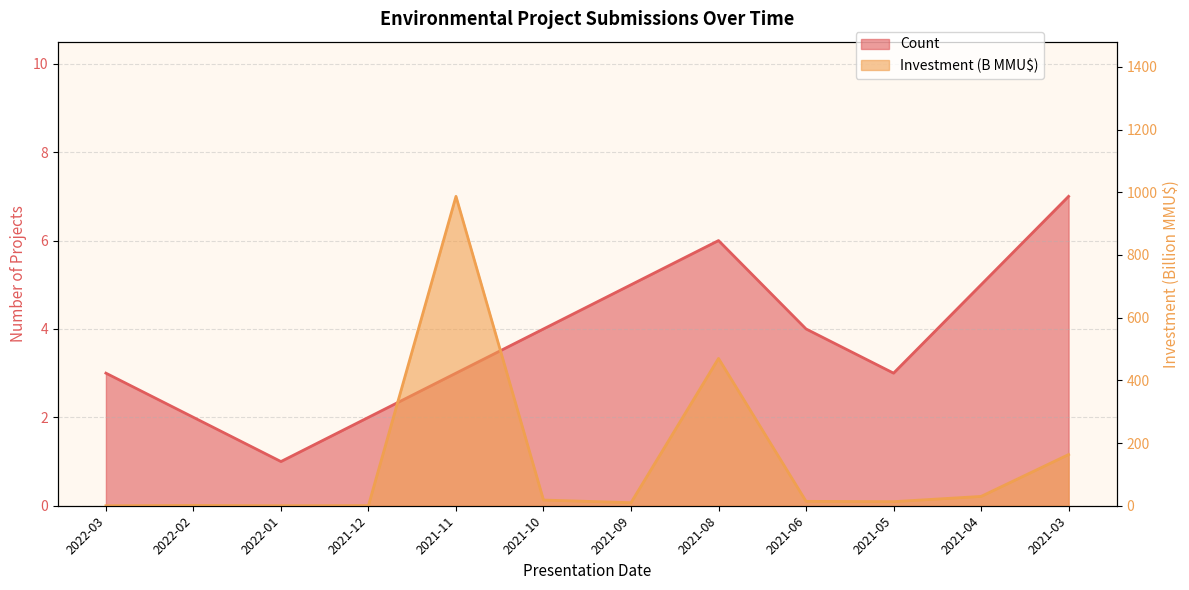

What is the label of the 11th point from the right?

2022-02